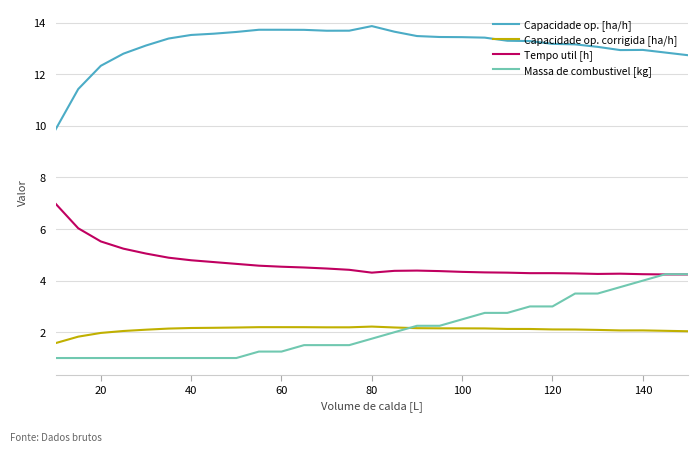

Which series has the widest spread of values?

Capacidade op. [ha/h]